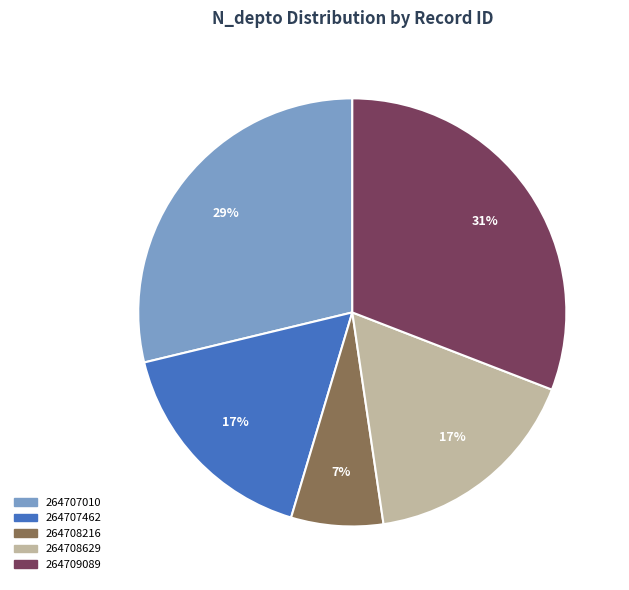

What is the largest slice in the pie chart?

264709089